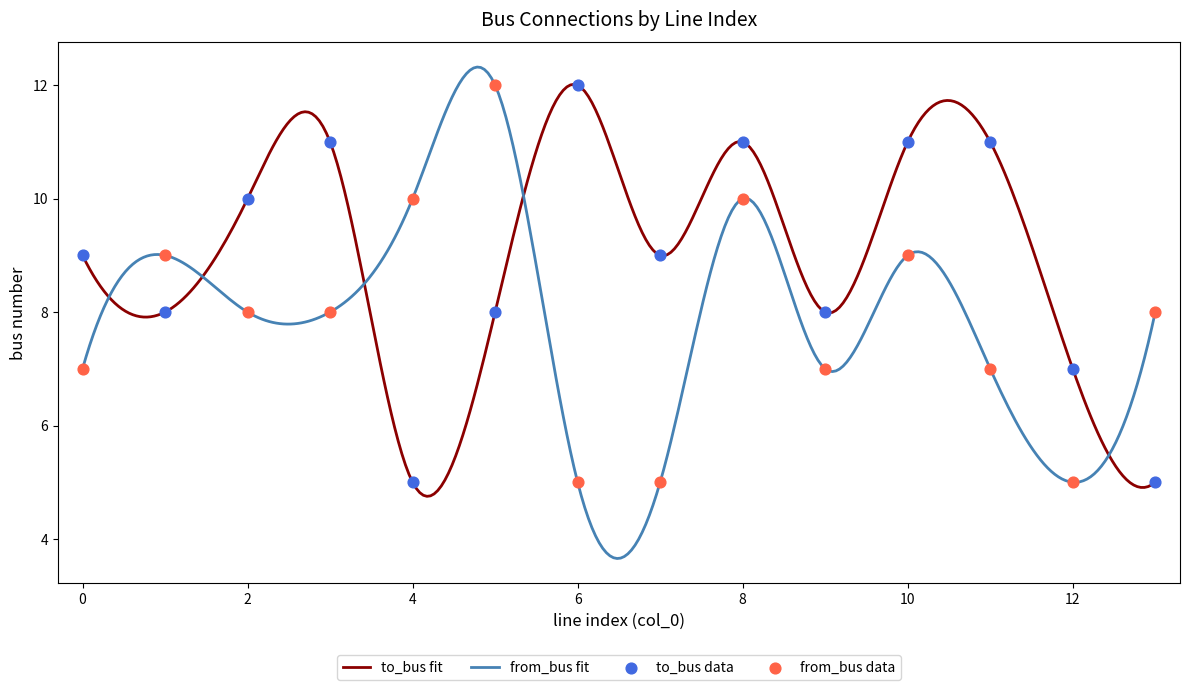

Rank the series by their average value, from lowest to highest.

from_bus fit, to_bus fit